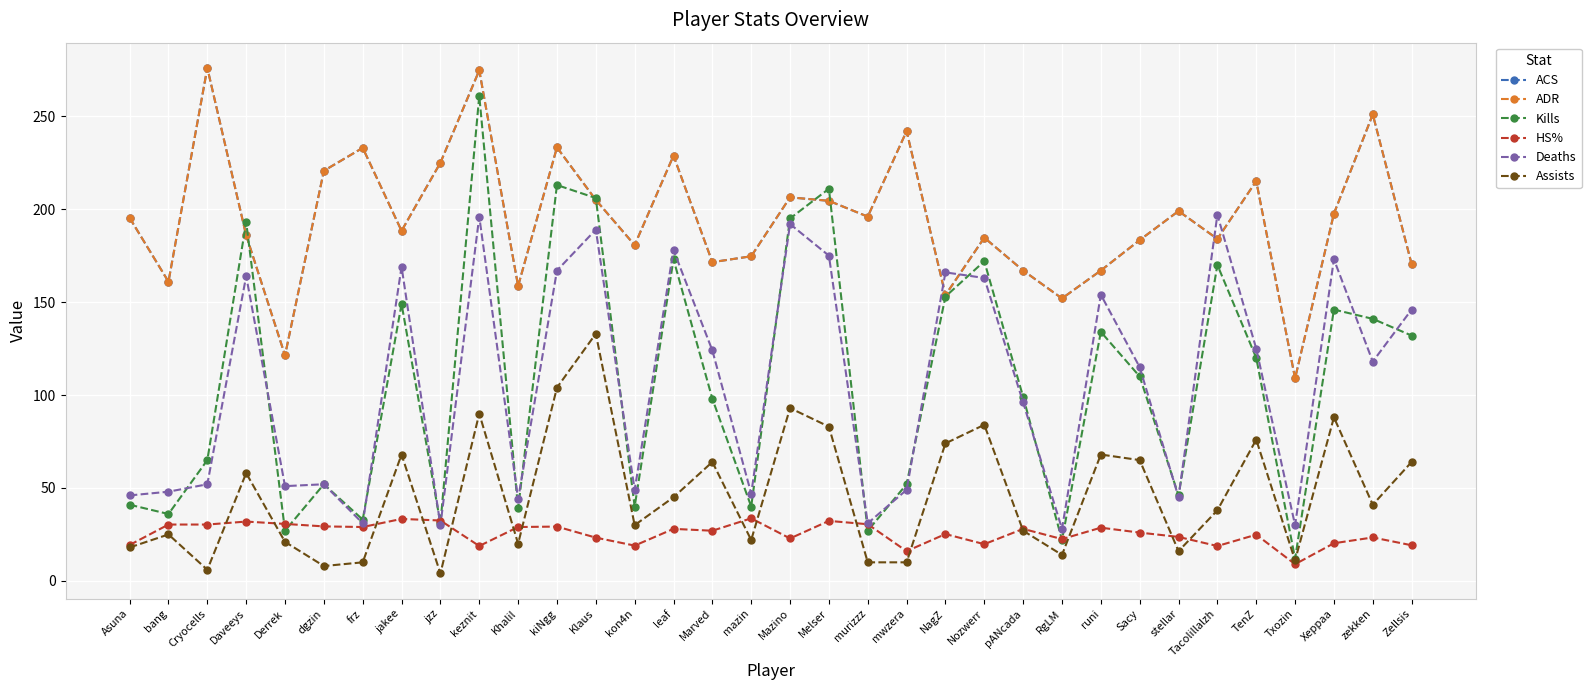

True or false: ACS has a value of 171.5 at Marved.

True